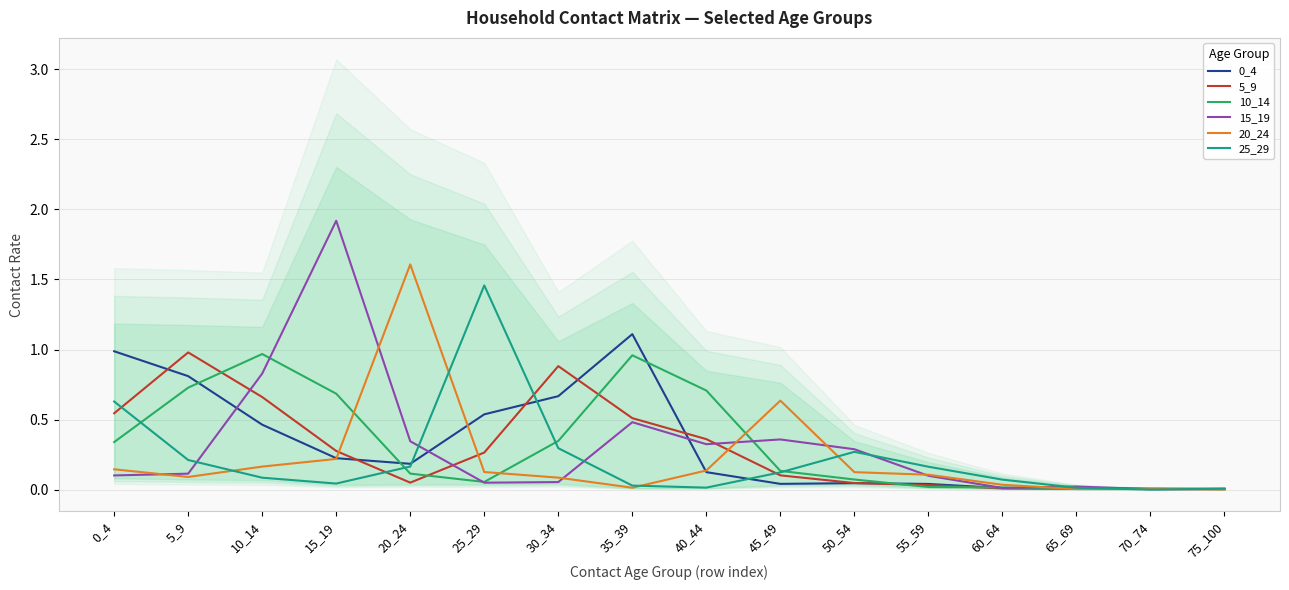

Where is 0_4 nearest to the value 0?

70_74